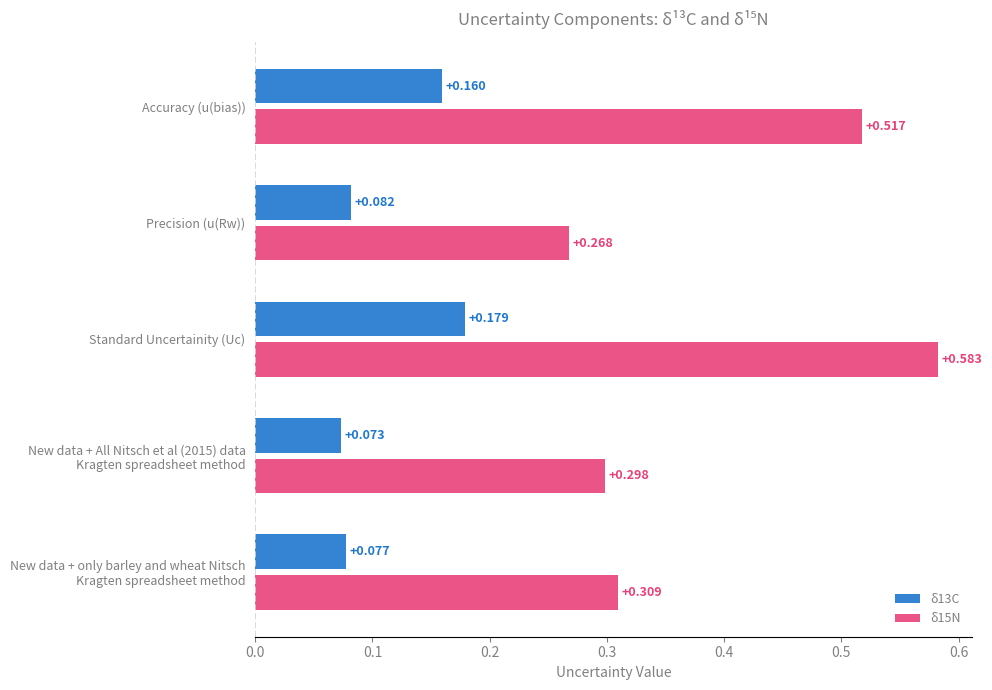

List the series in order of their overall mean, highest first.

δ15N, δ13C